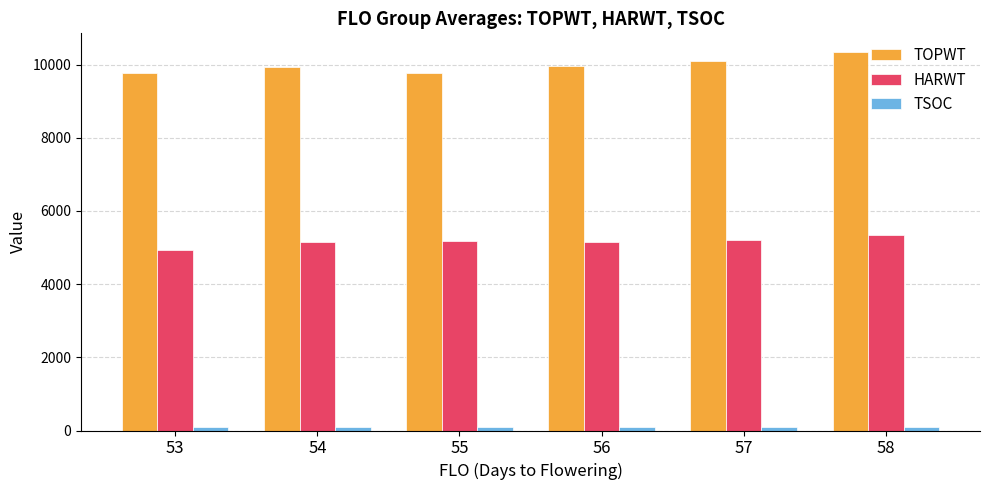

Which series has the largest range (max minus min)?

TOPWT